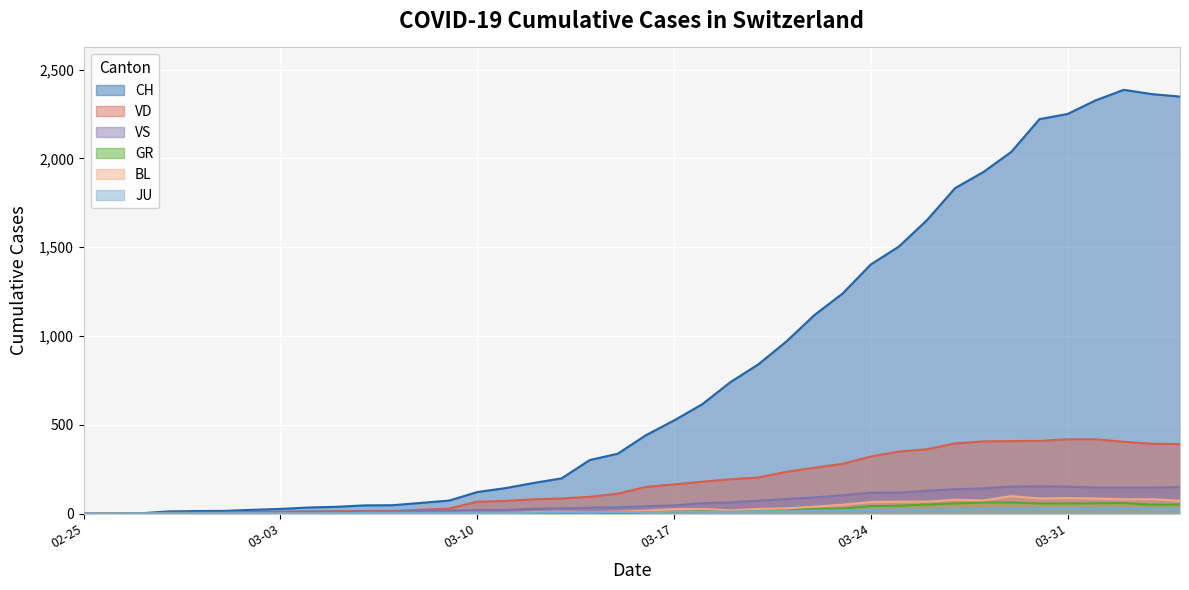

What is the average value of the CH series?

810